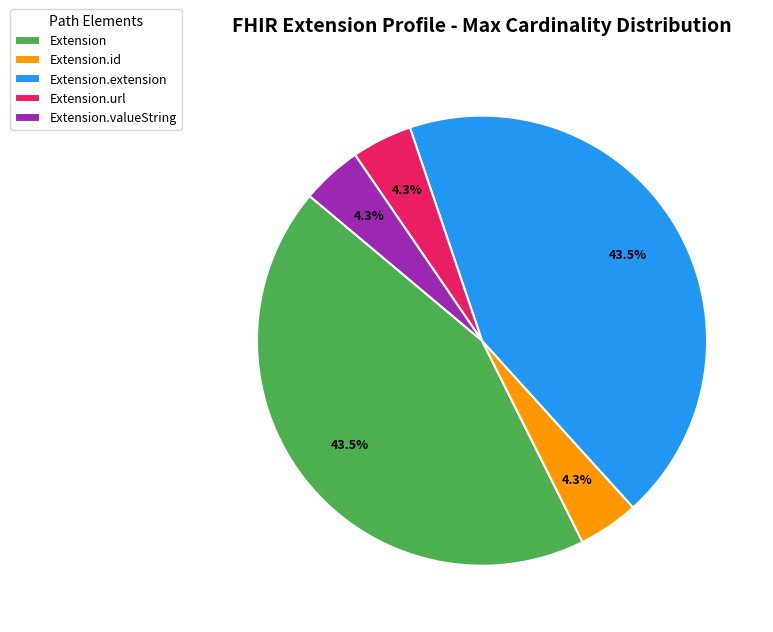

Is Extension.id the majority of the pie?

No